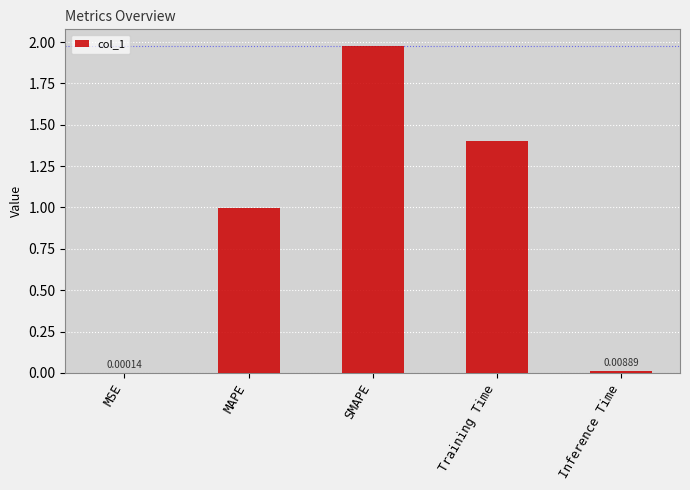

Does the chart contain stacked bars?

No